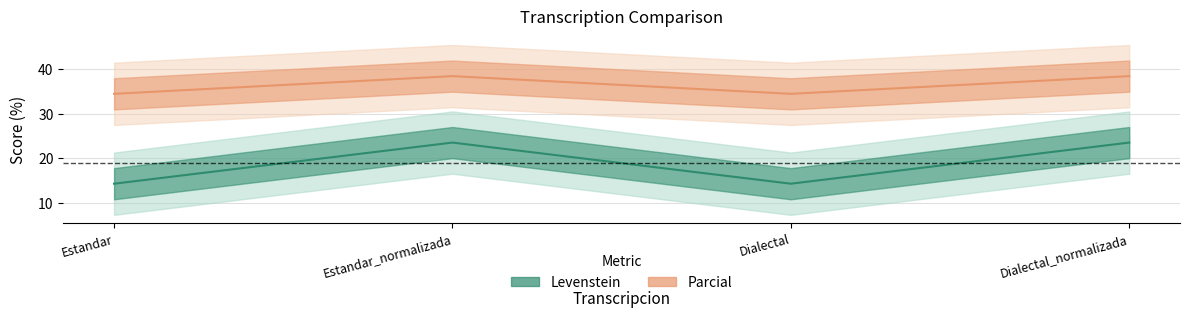

List the series in order of their overall mean, lowest first.

Levenstein, Parcial